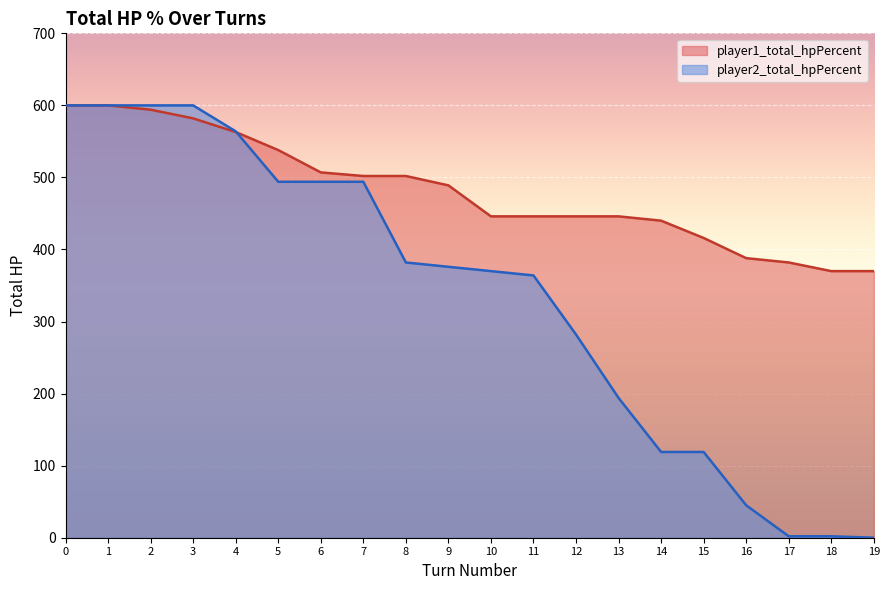

At 14, list the series in order from smallest to largest.

player2_total_hpPercent, player1_total_hpPercent